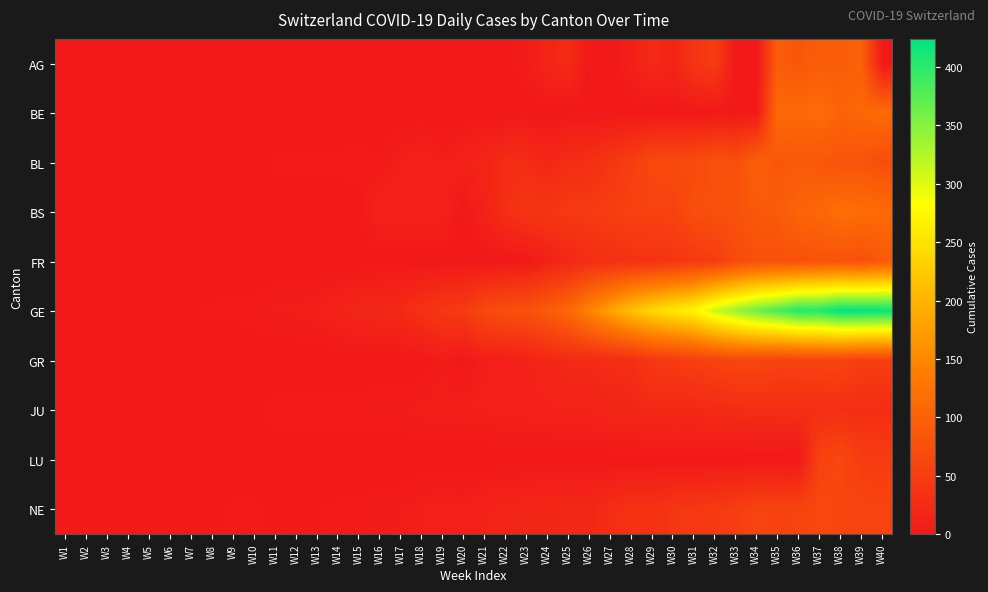

At W16, list the series in order from largest to smallest.

GE, BS, JU, NE, BL, AG, BE, FR, GR, LU